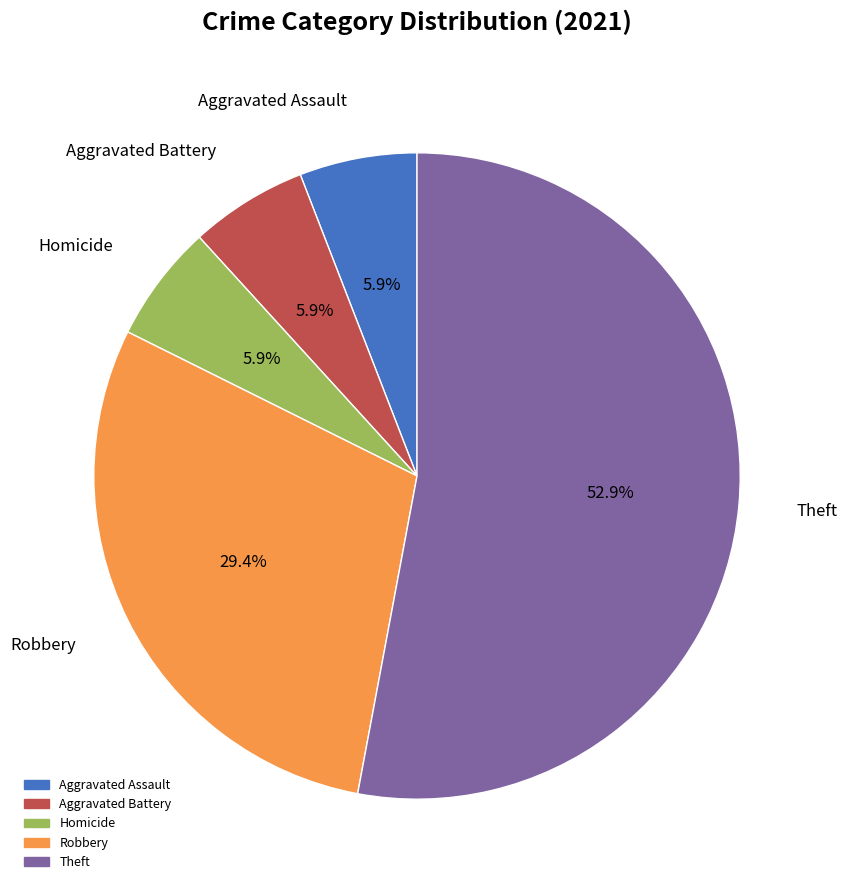

Which slice is the largest?

Theft